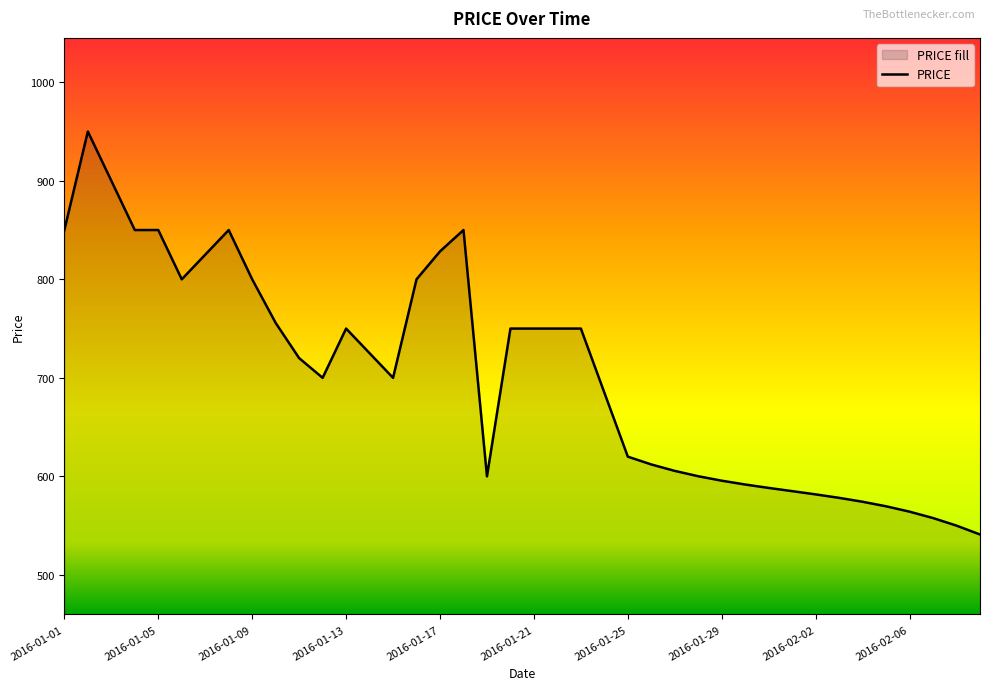

What is the minimum value shown in the chart?

541.0